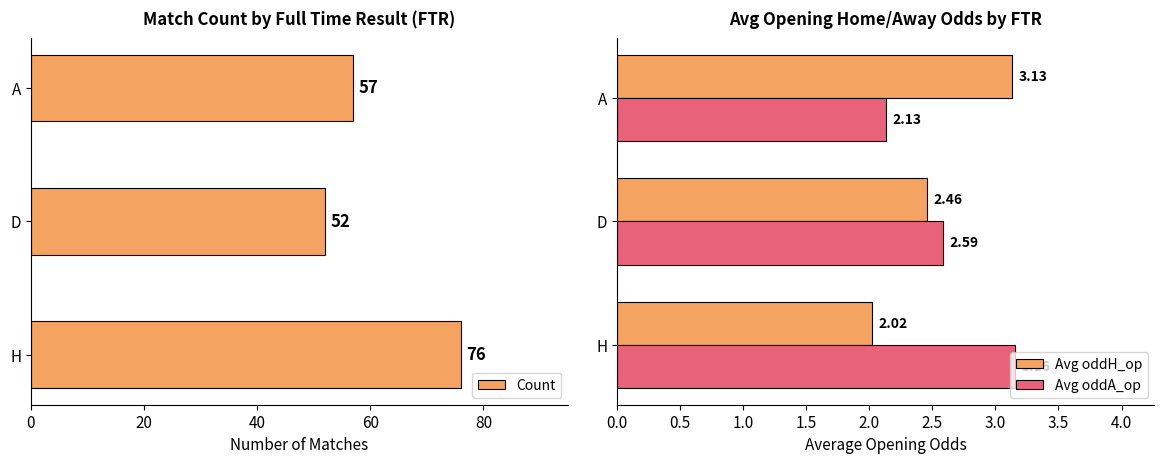

How many distinct data groups are displayed?

3